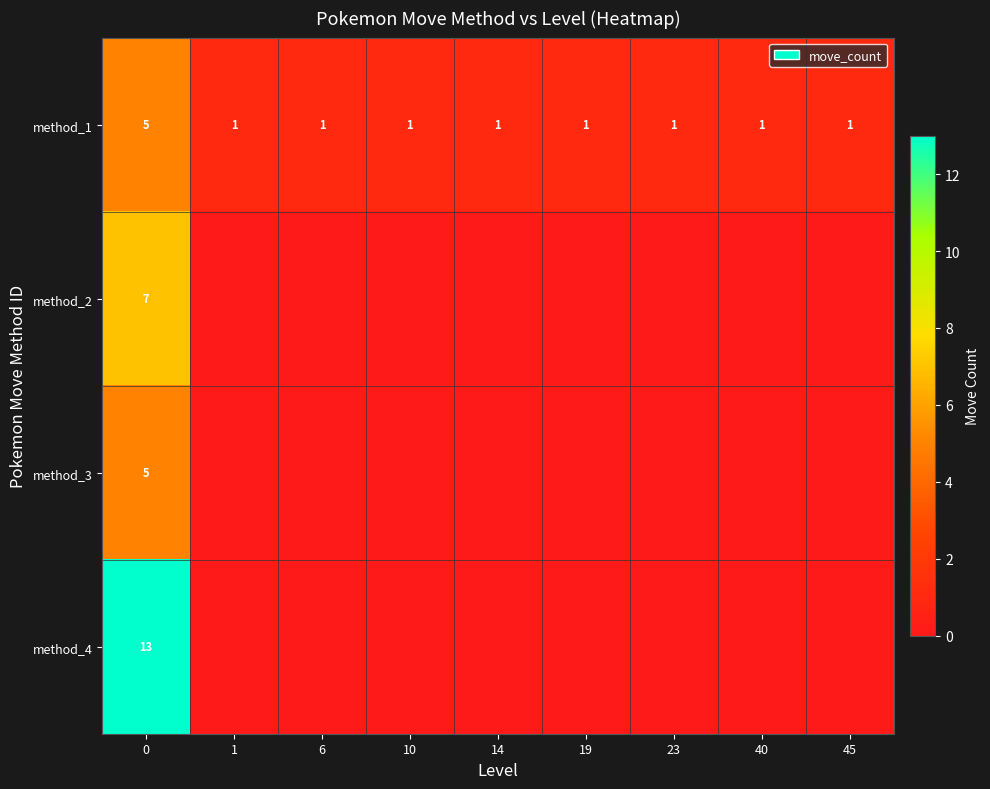

The method_1 series shows 5 at 0. True or false?

True